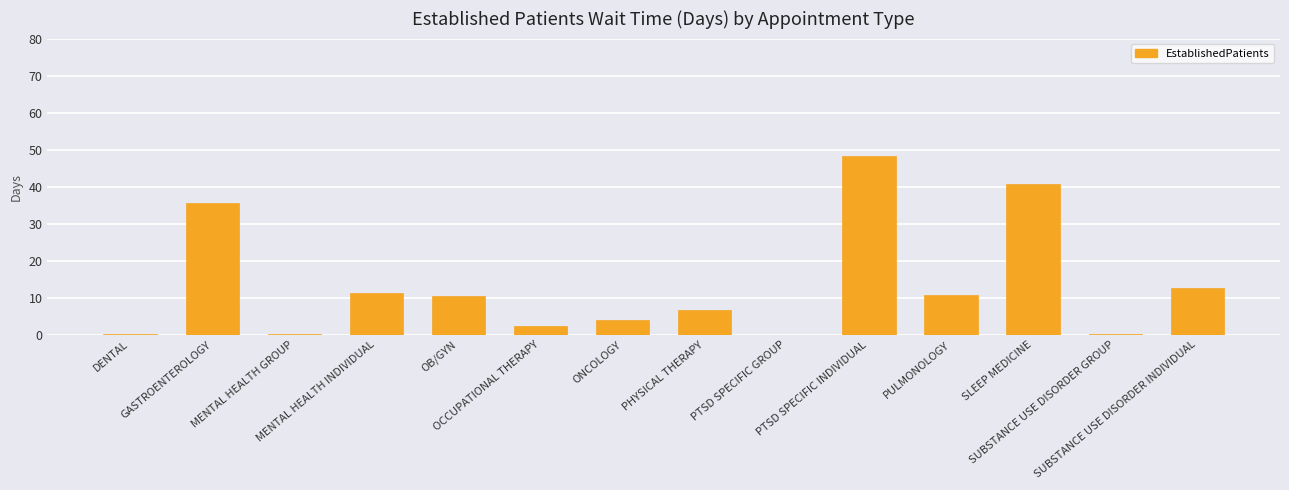

Count the number of data series in this chart.

1